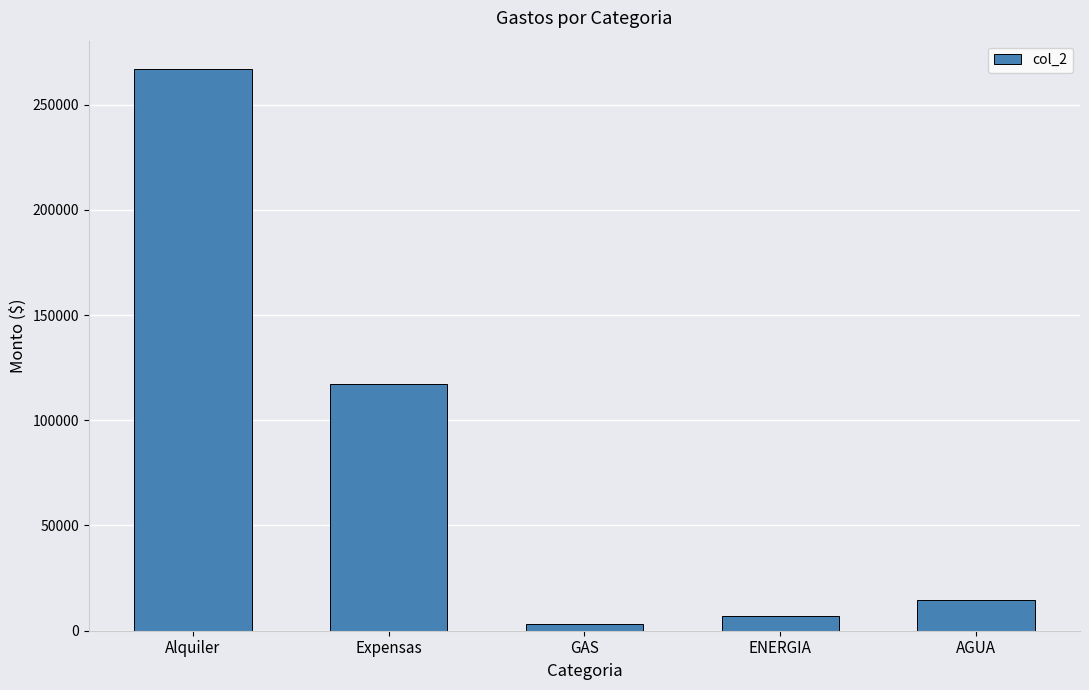

Reading left to right, extract all data points from this chart.

Alquiler=267000.0	Expensas=117417.8	GAS=3271.0	ENERGIA=6762.0	AGUA=14472.0